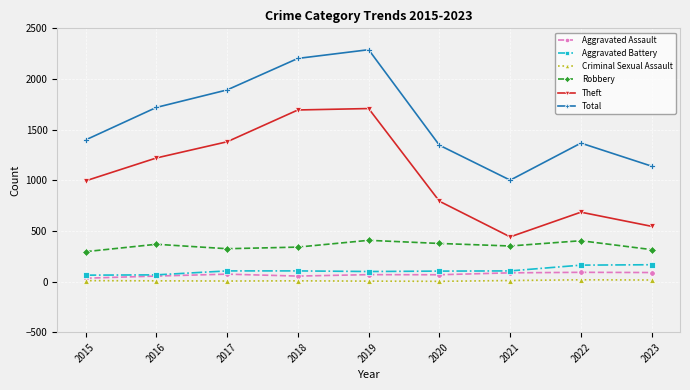

True or false: Criminal Sexual Assault and Robbery cross at least once.

False